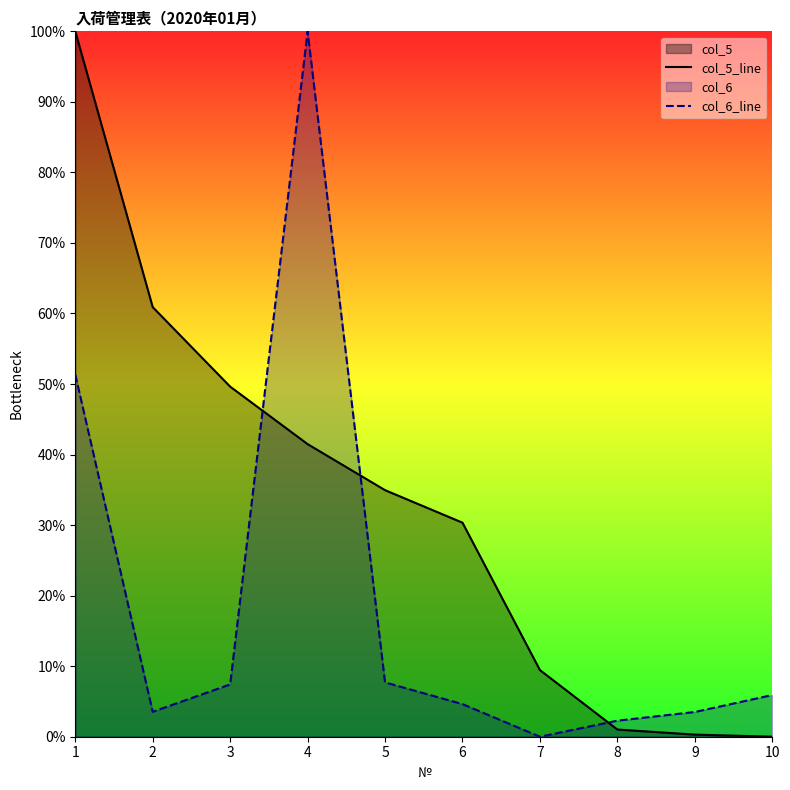

Which has a higher value, 3 or 4?

3